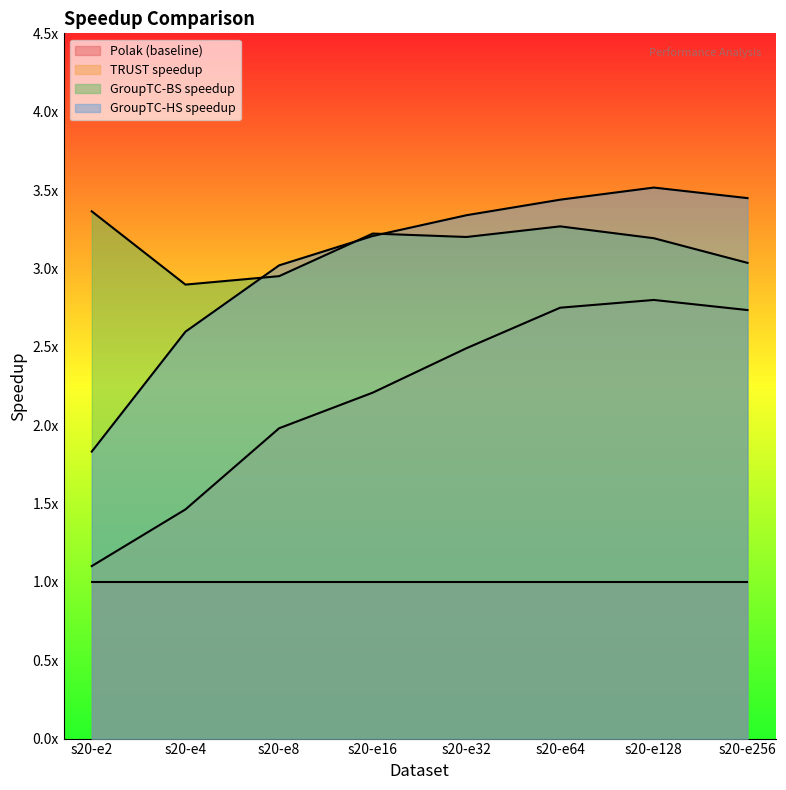

What is the approximate value of GroupTC-BS_speedup at s20-e256?

3.0